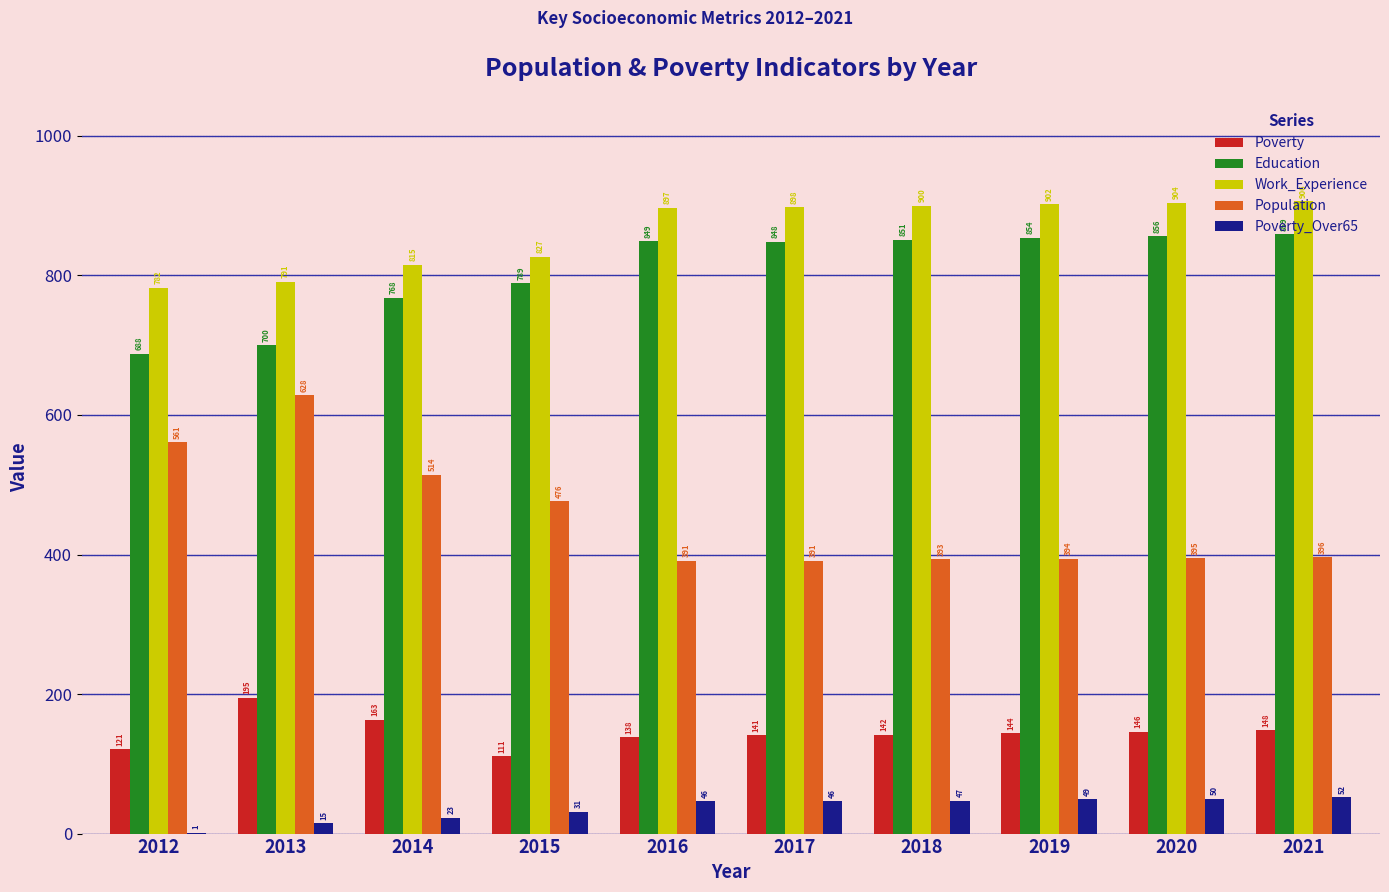

Reading left to right, what are all the values shown in this chart?

Poverty: 121	195	163	111	138	141	142	144	146	148
Education: 688	700	768	789	849	848	851	854	856	859
Work_Experience: 782	791	815	827	897	898	900	902	904	906
Population: 561	628	514	476	391	391	393	394	395	396
Poverty_Over65: 1	15	23	31	46	46	47	49	50	52